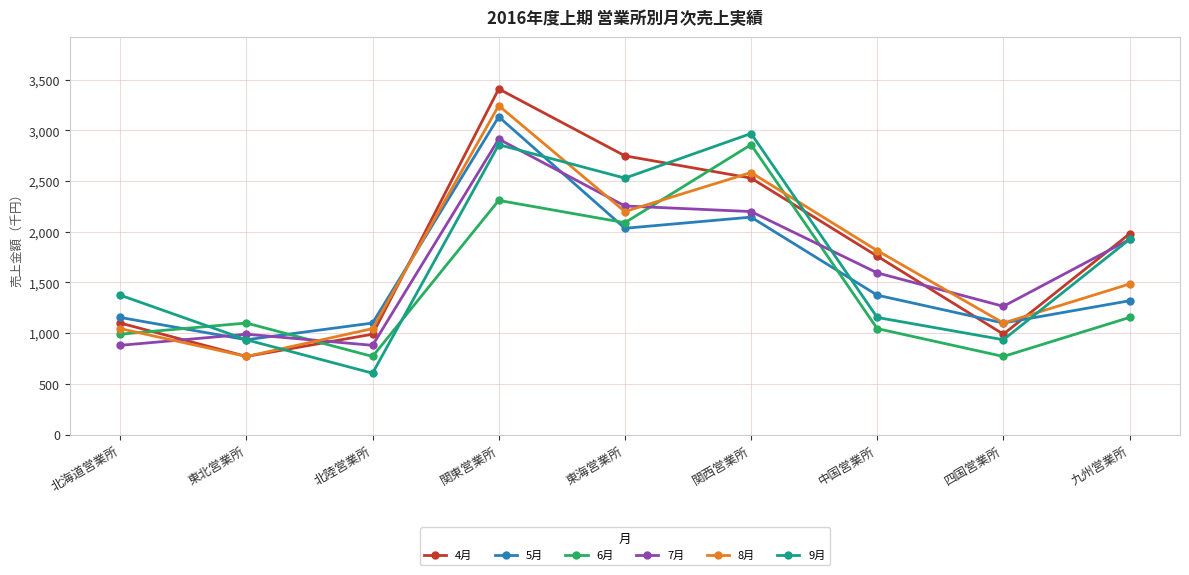

How many categories are shown in the chart?

9